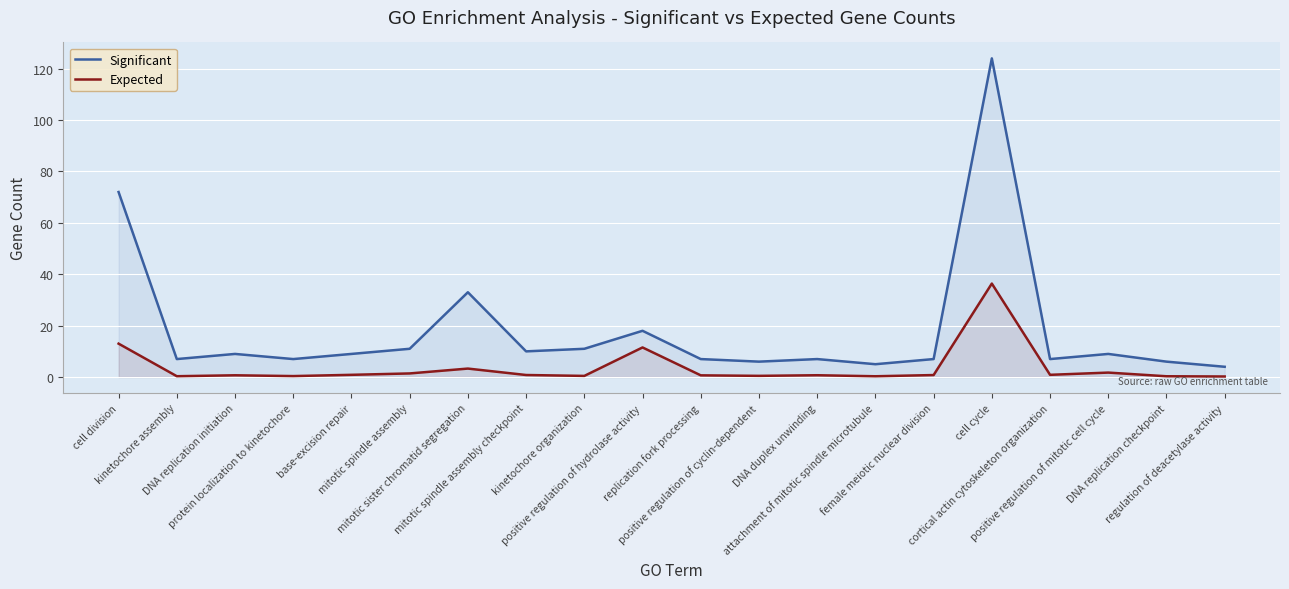

What is the average value of the Significant series?

18.4